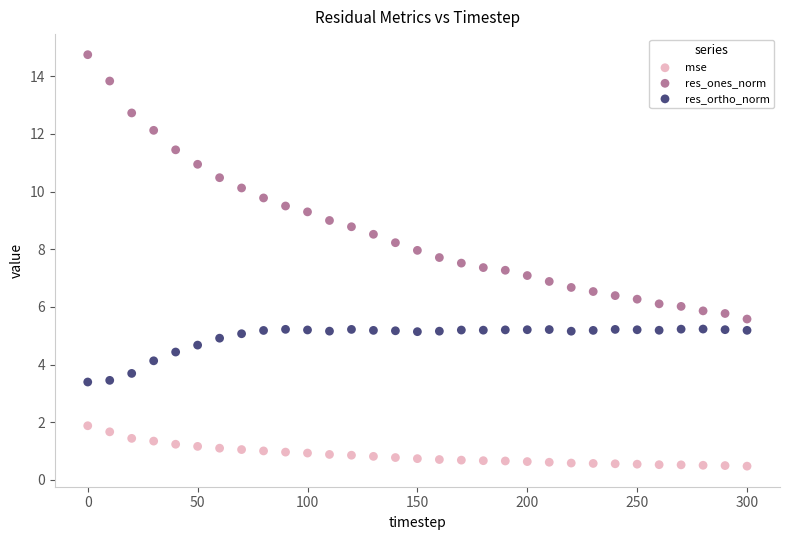

Which series contains the lowest Y value?

mse